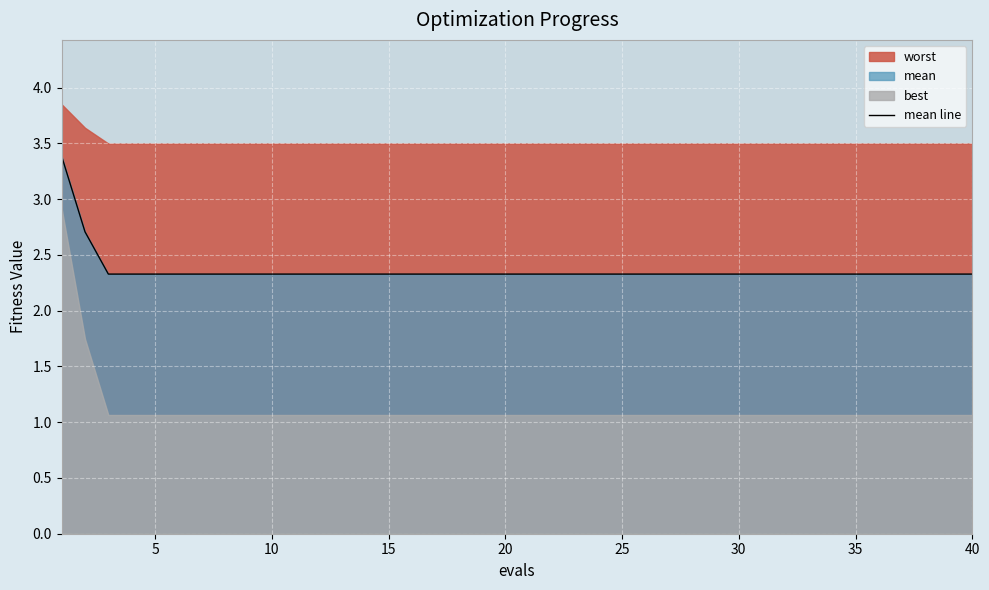

Approximately how many times larger is the value at 25 compared to 20?

1.0